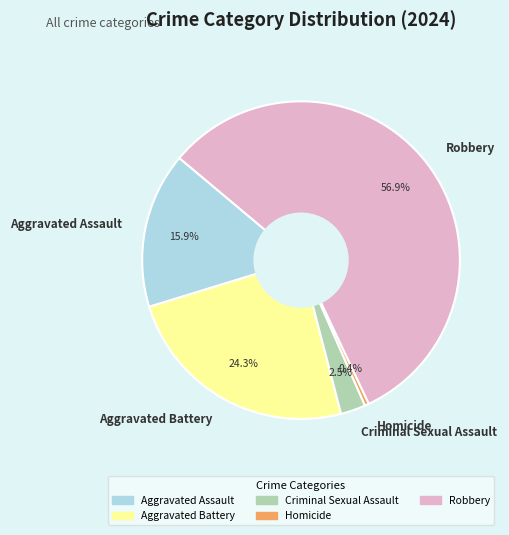

Rank the categories by value from lowest to highest.

Homicide, Criminal Sexual Assault, Aggravated Assault, Aggravated Battery, Robbery